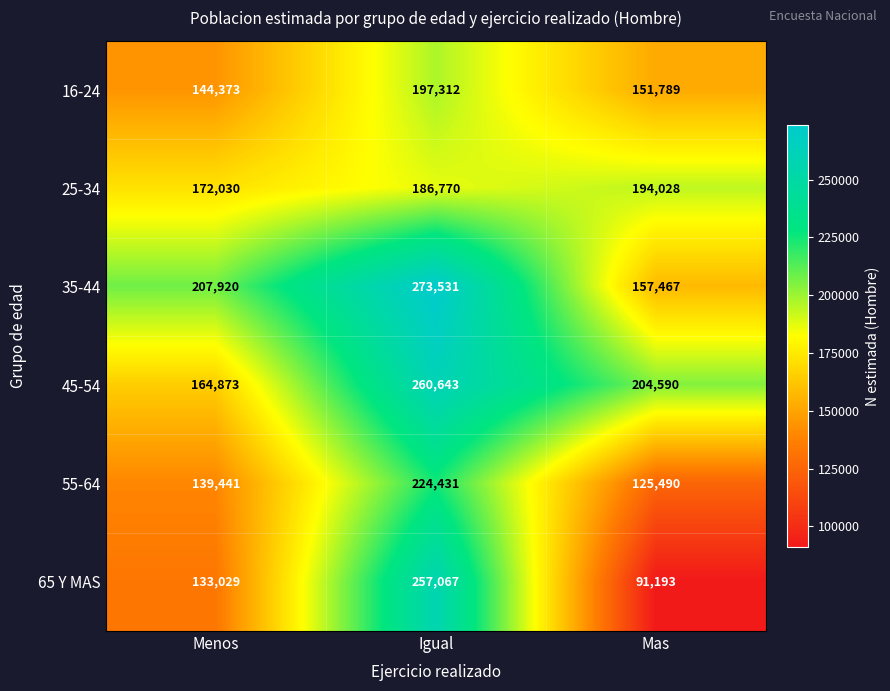

Which series has the largest total across all categories?

35-44